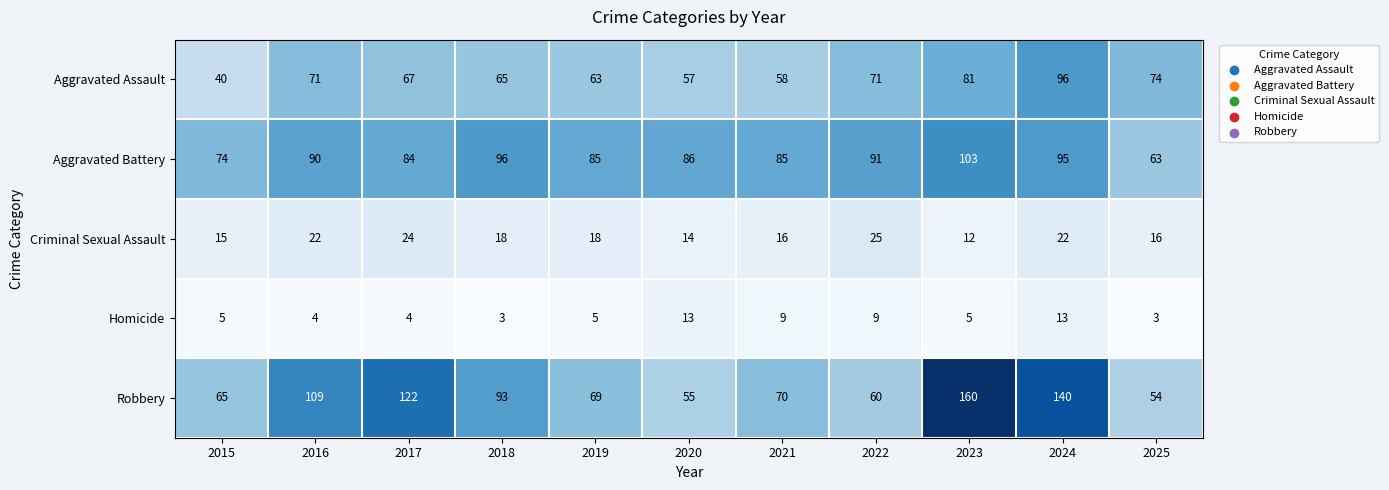

Which series has the largest total across all categories?

Robbery